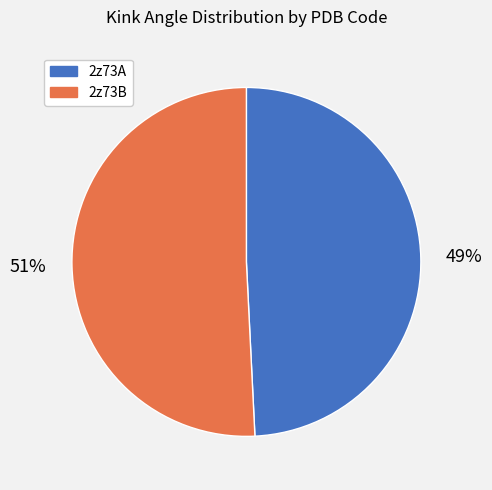

The 2z73A slice represents 49% of the pie. True or false?

True